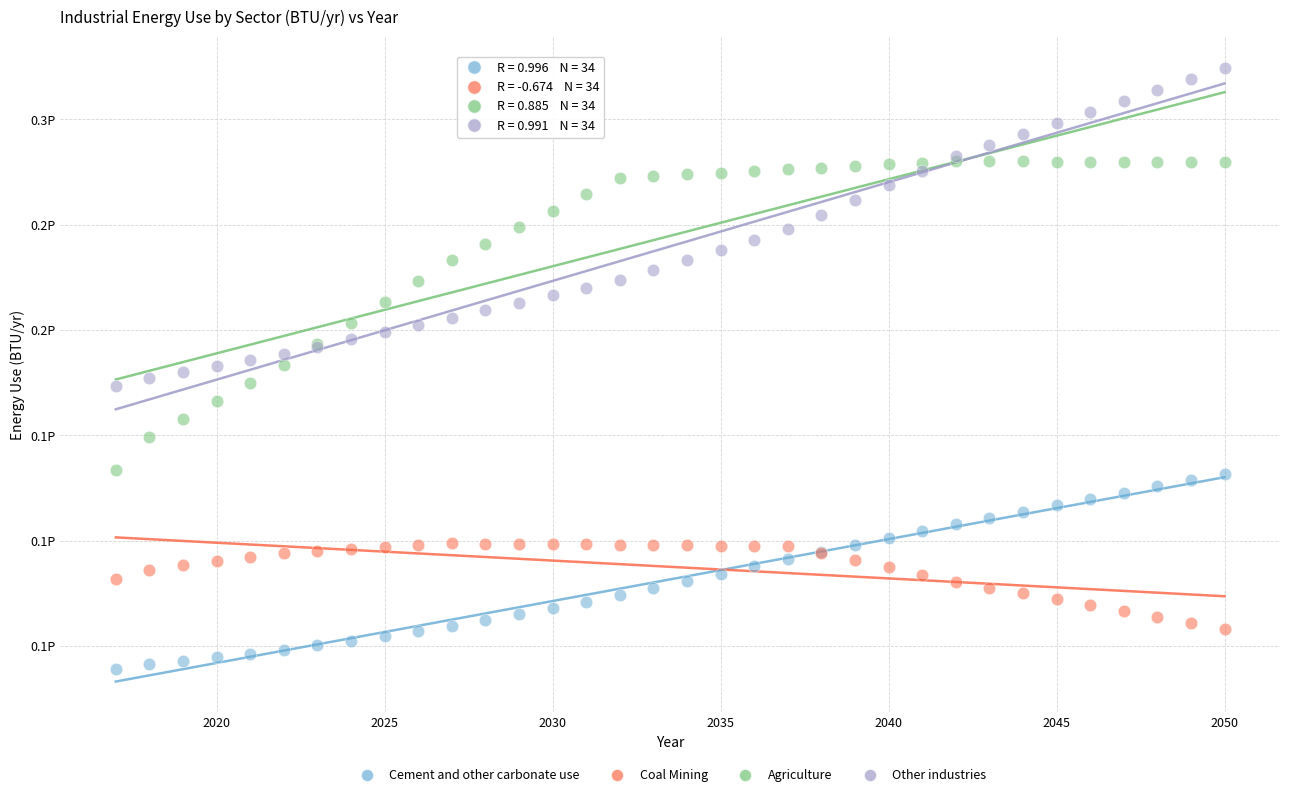

What are all the series names shown in the legend?

Cement and other carbonate use, Coal Mining, Agriculture, Other industries